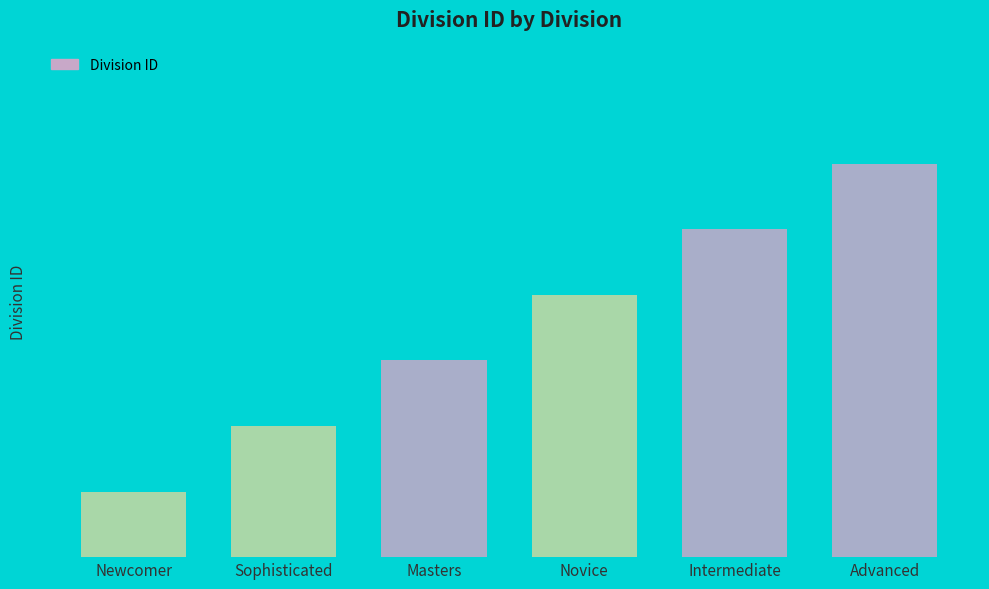

Which label corresponds to the smallest value in the chart?

Newcomer